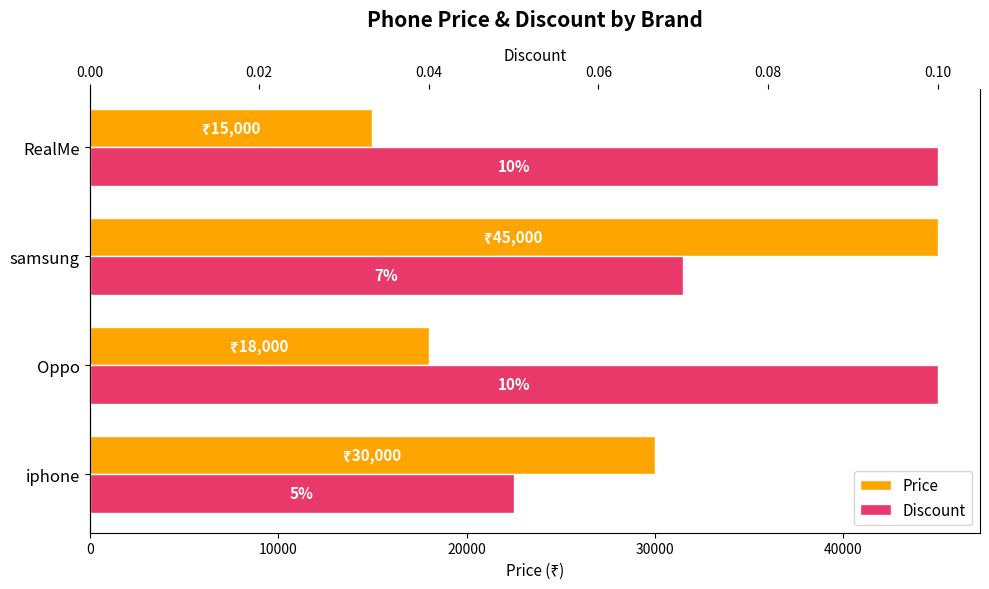

At RealMe, list the series in order from smallest to largest.

Discount, Price